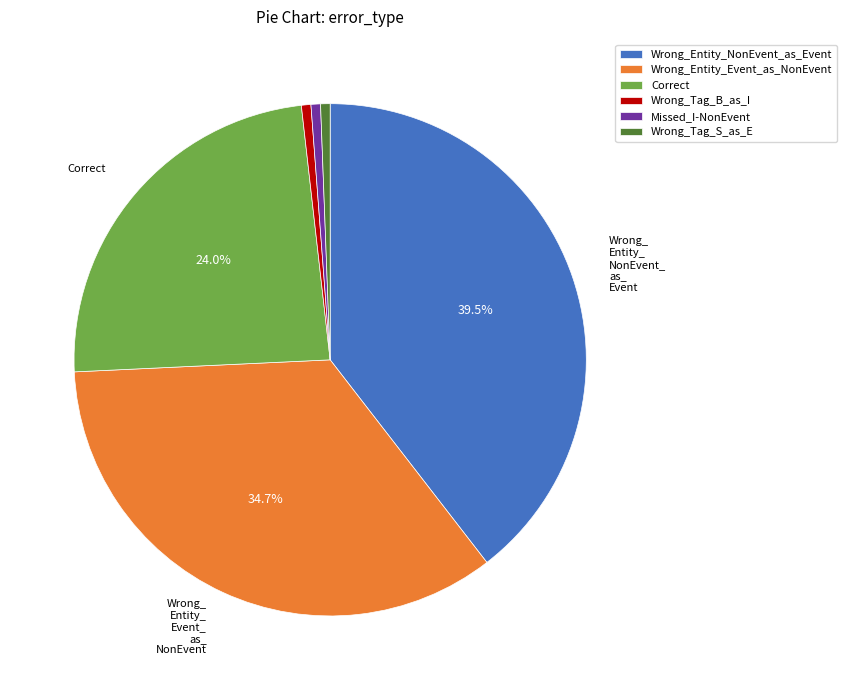

Which category has the biggest portion of the pie?

Wrong_Entity_NonEvent_as_Event